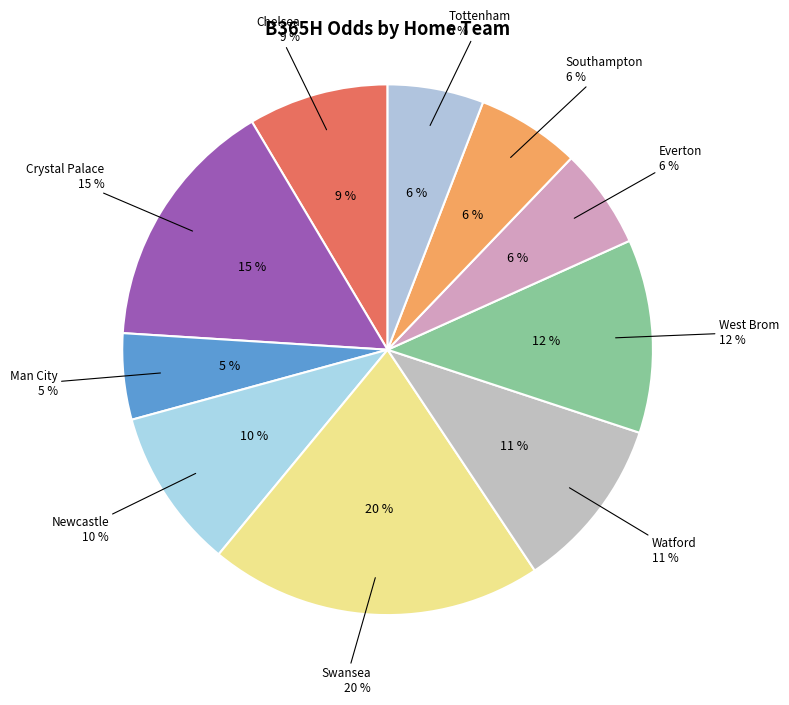

Does any single category account for the majority?

No